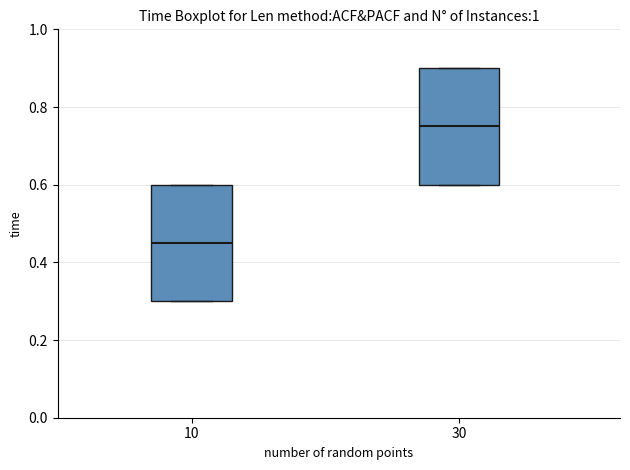

Where is the lower edge of the box at x = 30 on the y-axis? The values are not printed on the chart, so give them approximately, as read against the axis.

0.60